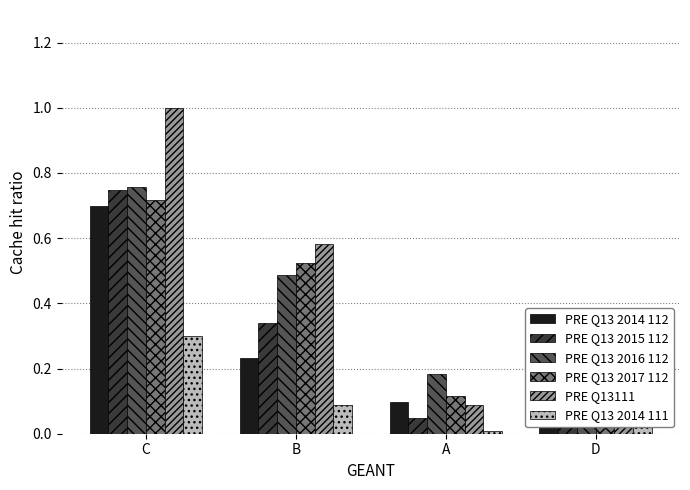

How many bars are there in each group?

6